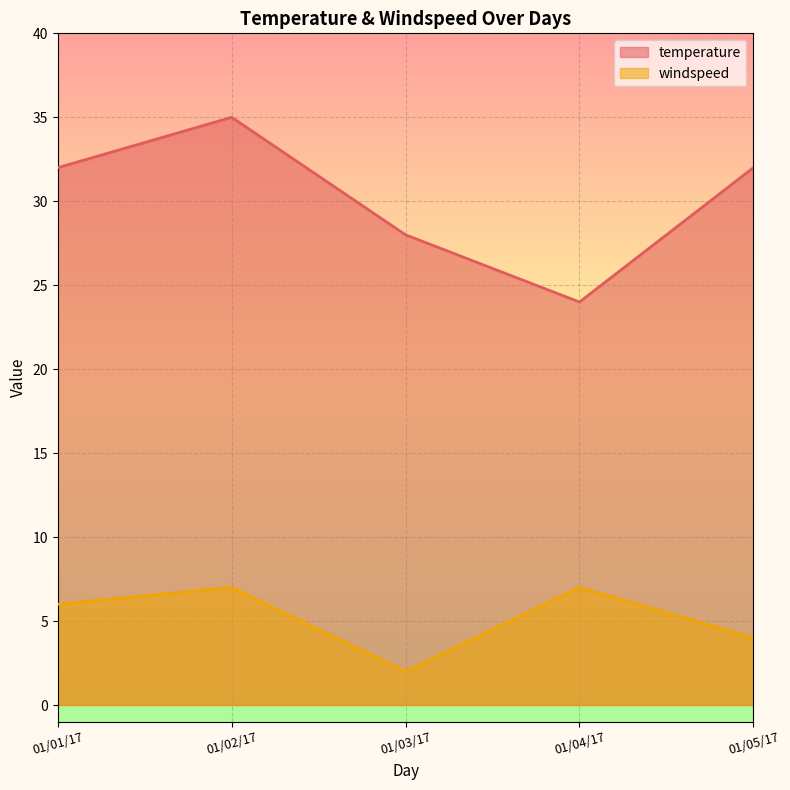

How many lines are shown in the chart?

2